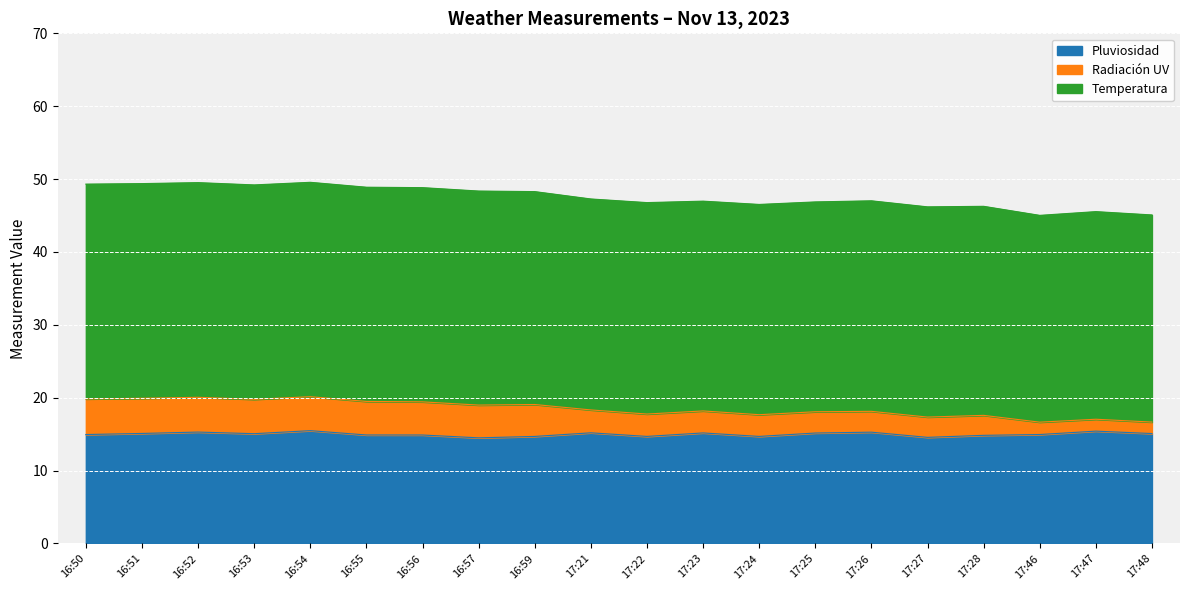

The Pluviosidad series shows 14.9 at 16:55. True or false?

True